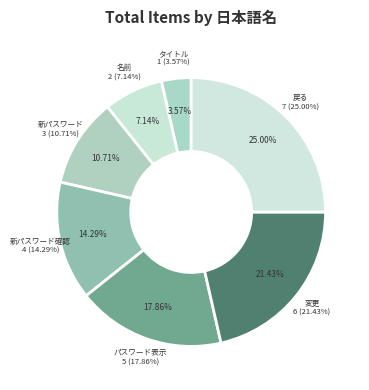

To the nearest percent, what portion does 変更 represent?

21%